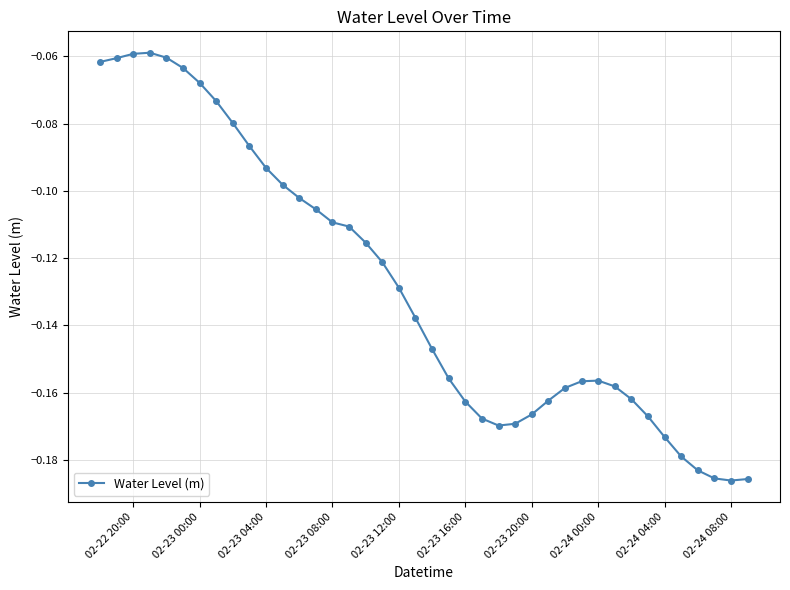

What is the difference between the maximum and minimum values?

0.1